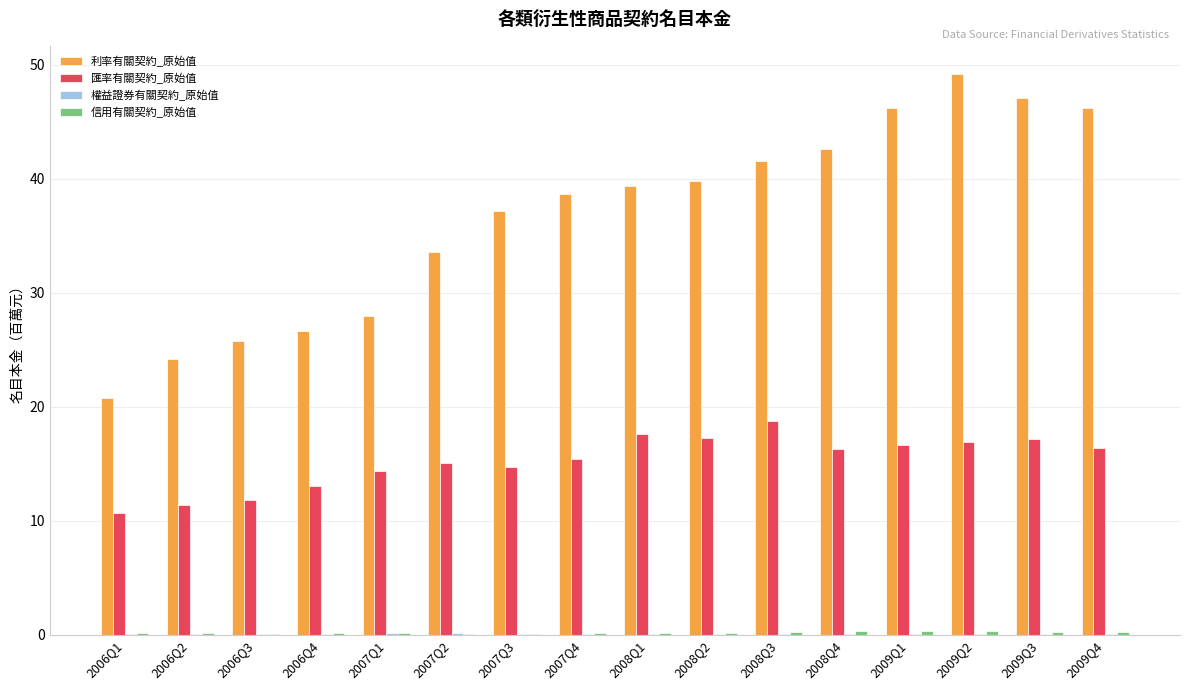

The value of 利率有關契約_原始值 at 2007Q3 is 37.2. True or false?

True